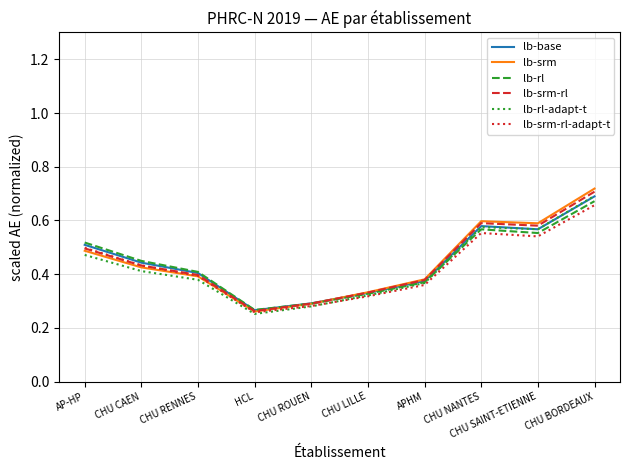

Which series has the largest range (max minus min)?

lb-srm